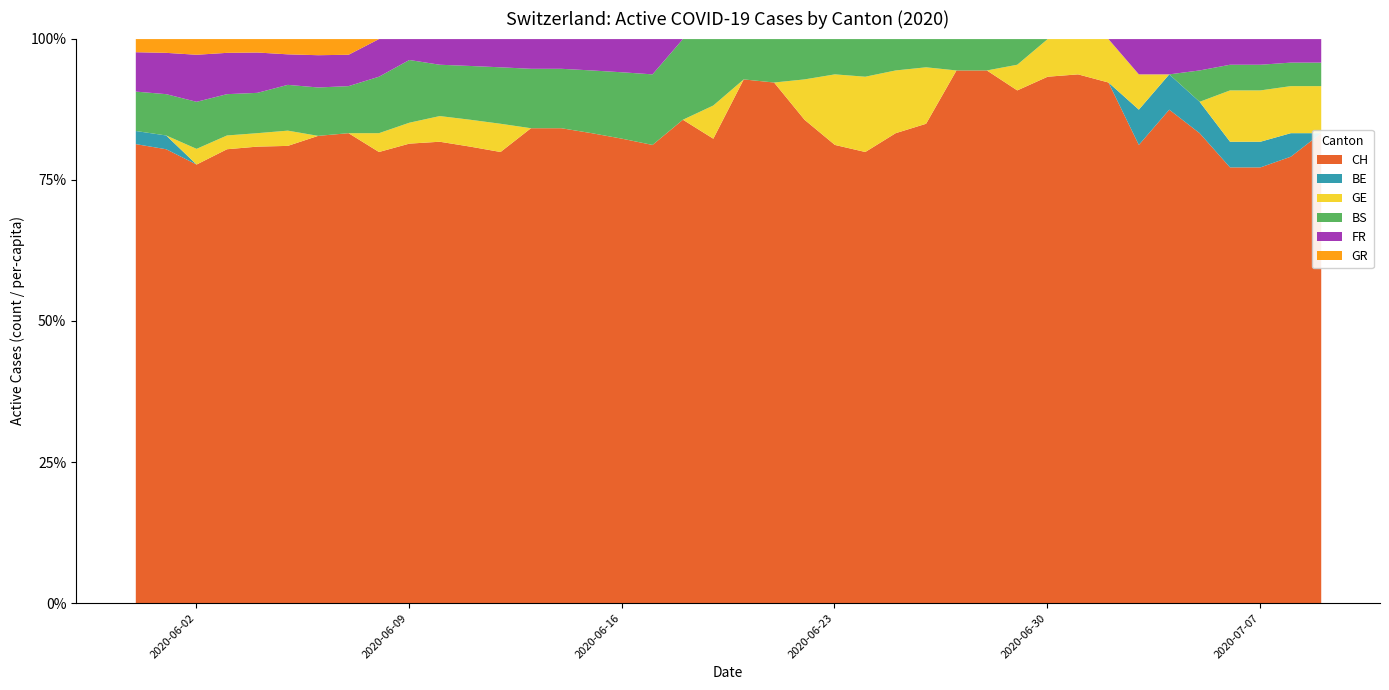

What is the difference between the highest and lowest values at 2020-07-01?

15